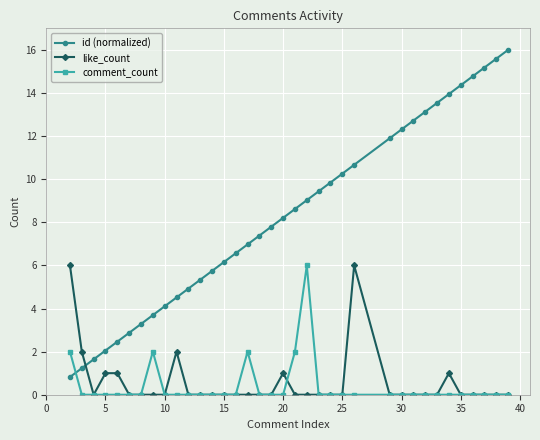

How many times do id (normalized) and comment_count cross each other?

1